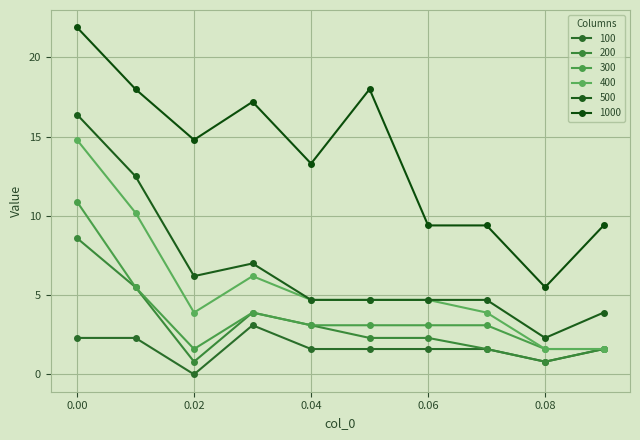

Reading left to right, extract all data points from this chart.

100: 2.3	2.3	0.0	3.1	1.6	1.6	1.6	1.6	0.8	1.6
200: 8.6	5.5	0.8	3.9	3.1	2.3	2.3	1.6	0.8	1.6
300: 10.9	5.5	1.6	3.9	3.1	3.1	3.1	3.1	1.6	1.6
400: 14.8	10.2	3.9	6.2	4.7	4.7	4.7	3.9	1.6	1.6
500: 16.4	12.5	6.2	7.0	4.7	4.7	4.7	4.7	2.3	3.9
1000: 21.9	18.0	14.8	17.2	13.3	18.0	9.4	9.4	5.5	9.4